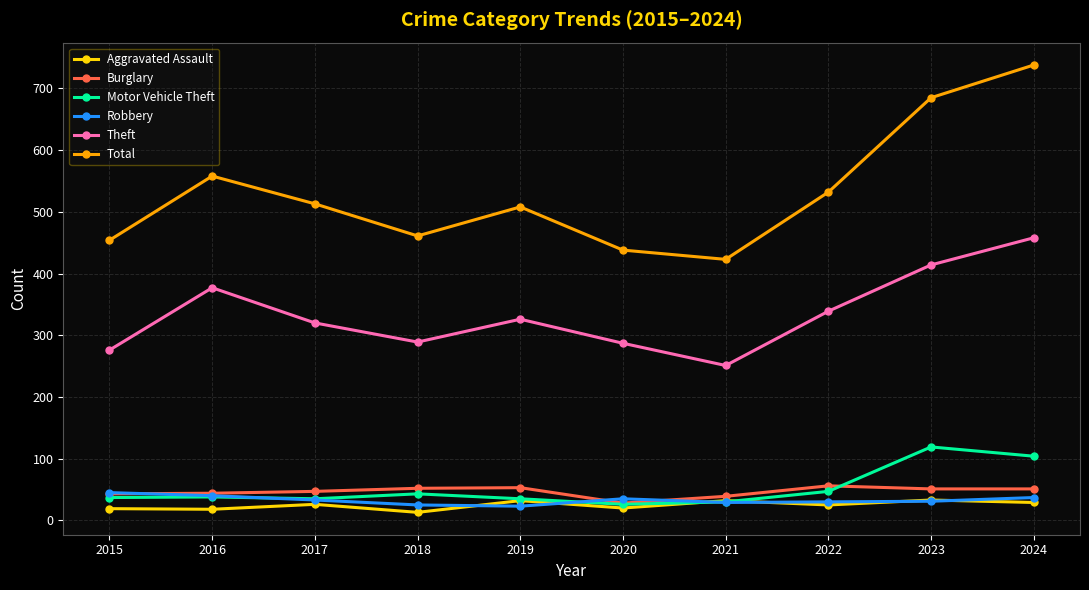

Between 2016 and 2024, which series saw the biggest shift?

Total